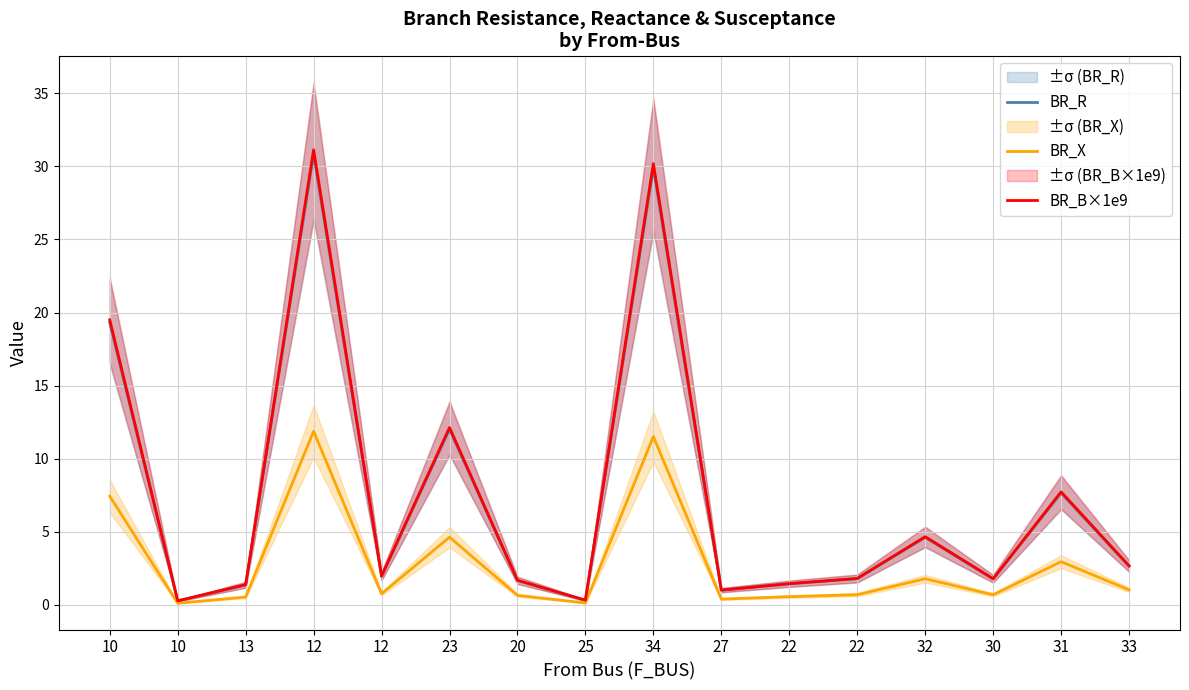

True or false: BR_X and BR_B×1e9 cross at least once.

False